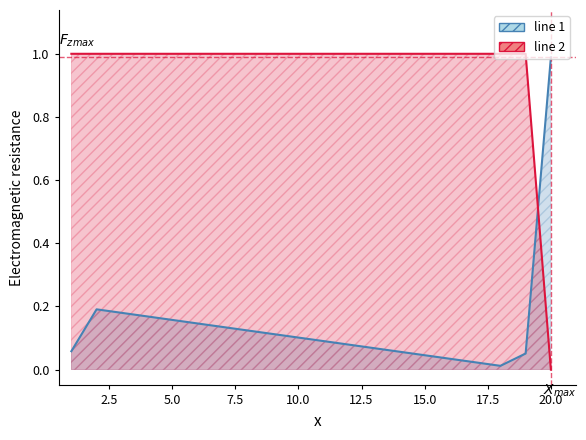

What is the total value across all series at 1?

1.1